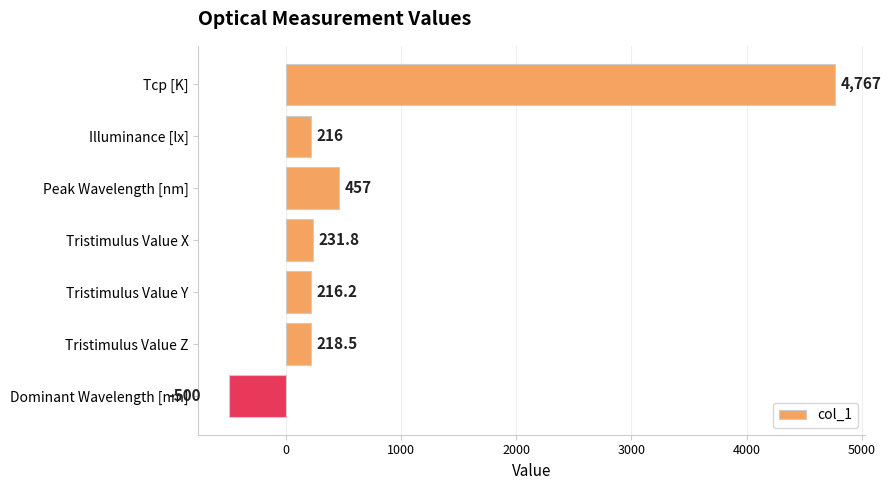

How many data points are less than 218?

3